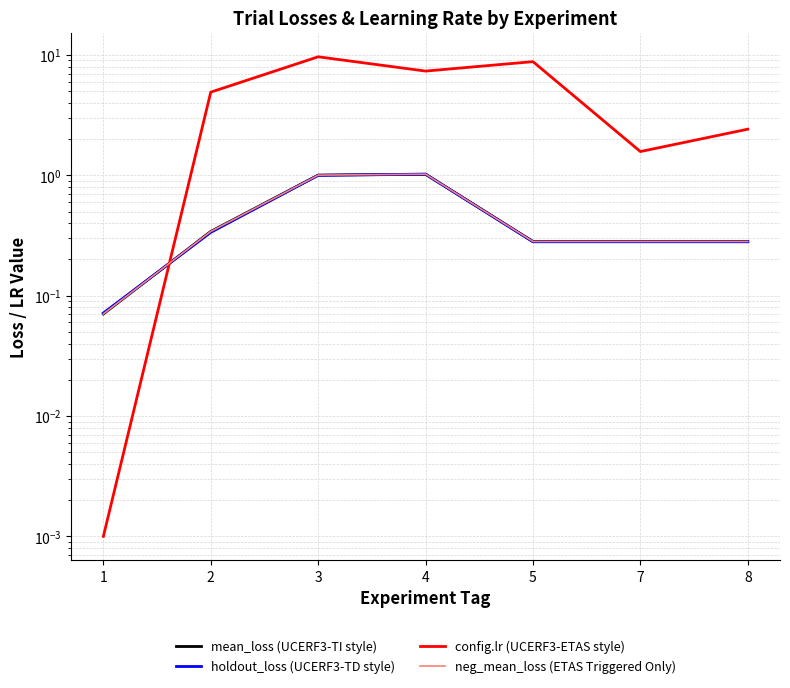

What is the difference between the maximum and minimum values in the mean_loss (UCERF3-TI style) series?

1.0